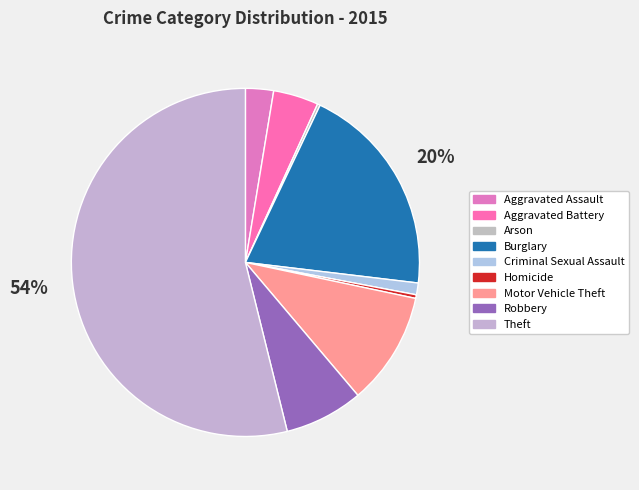

What is the change in value from Criminal Sexual Assault to Homicide?

-9